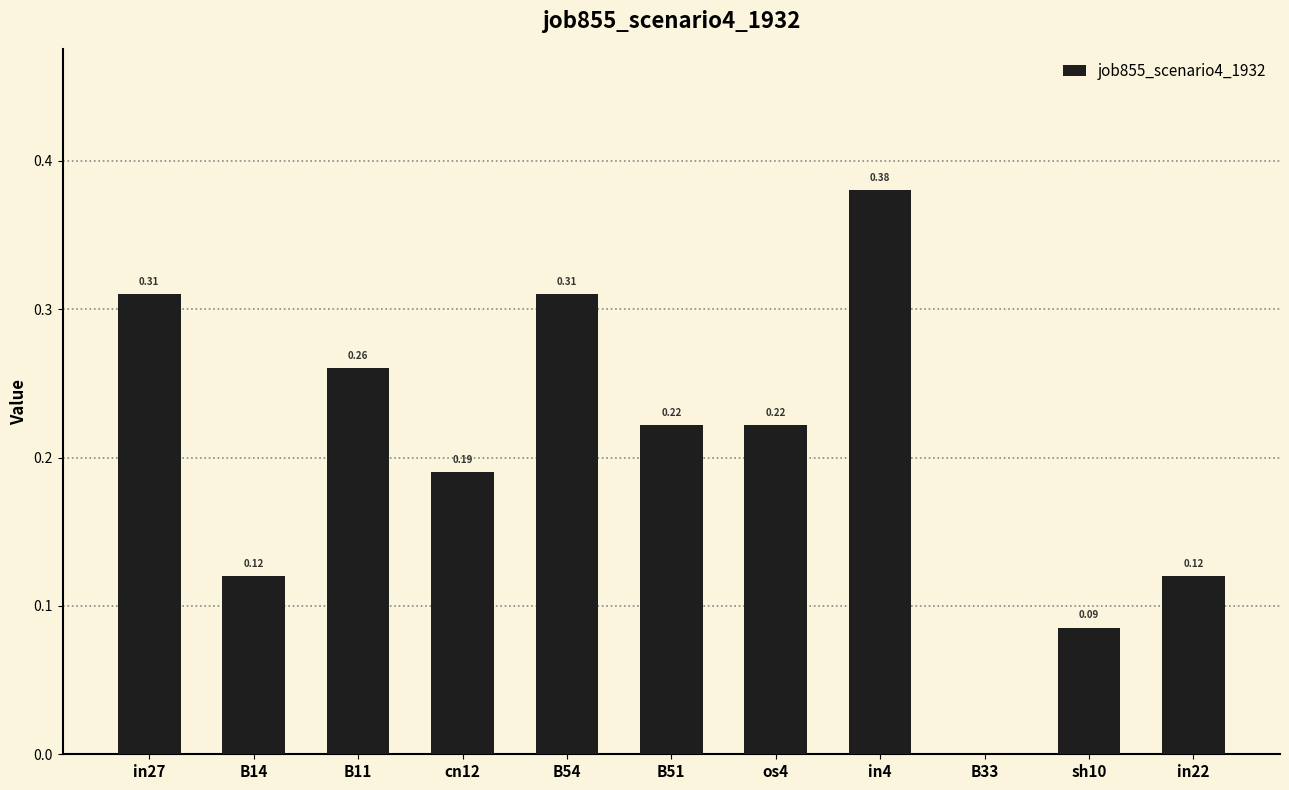

What is the sum of all values?

2.2